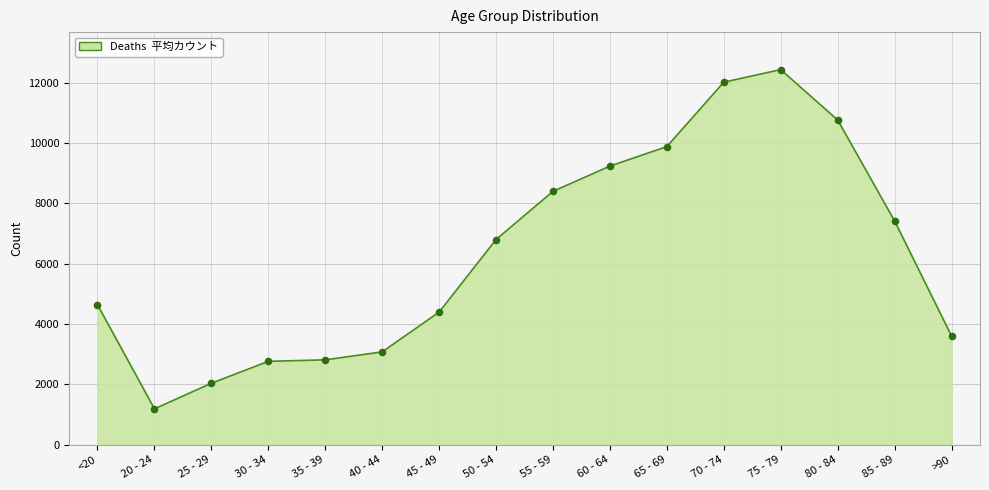

Which has a higher value, 80 - 84 or <20?

80 - 84